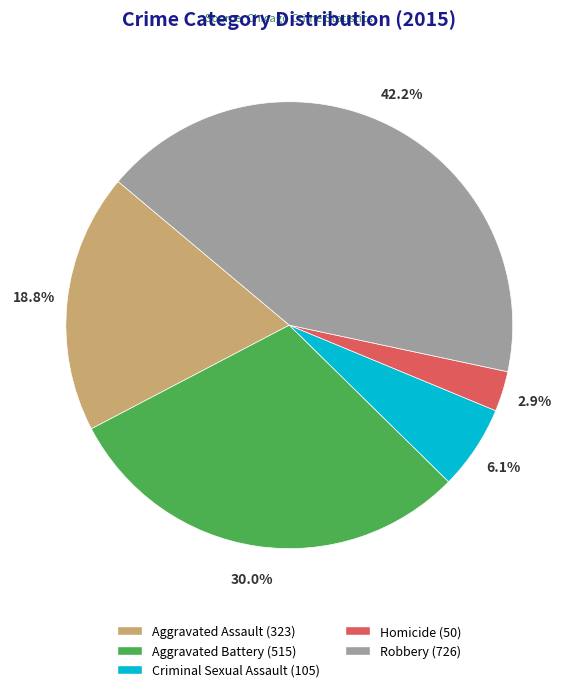

Does Aggravated Battery account for over 50% of the chart?

No